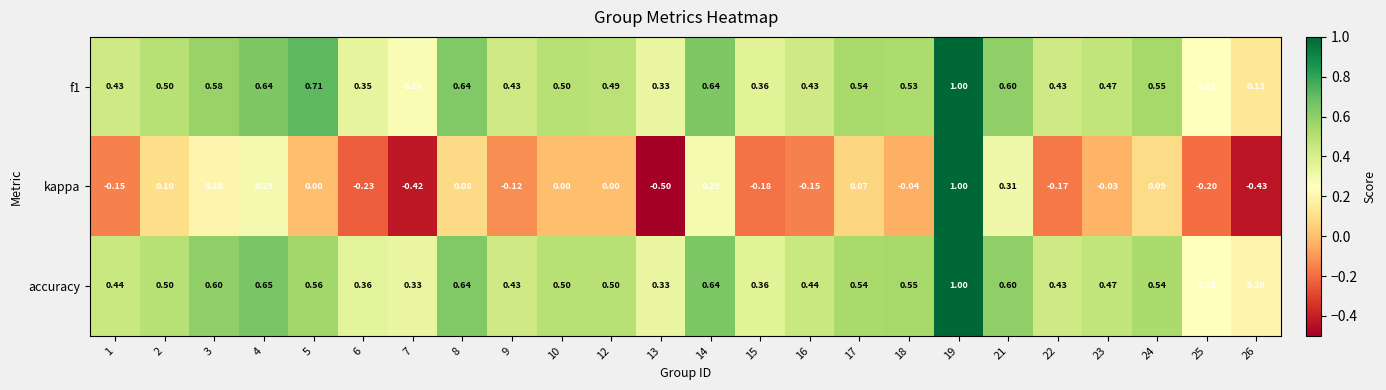

Which series has the widest spread of values?

kappa